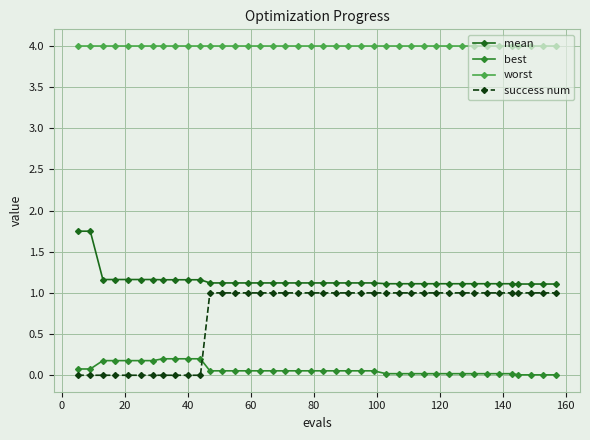

How many lines are shown in the chart?

4